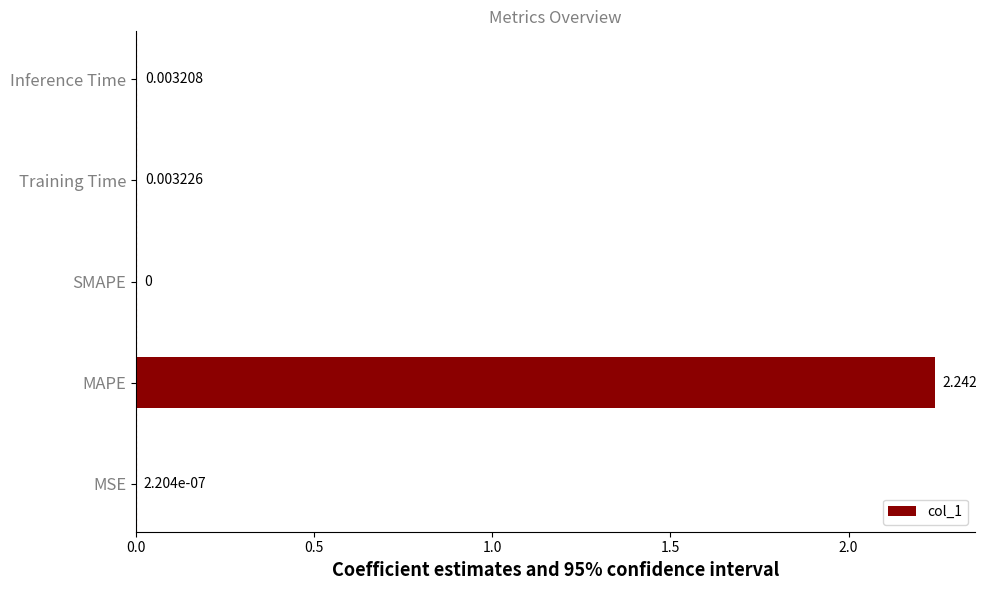

Which category has the highest value across all series?

MAPE